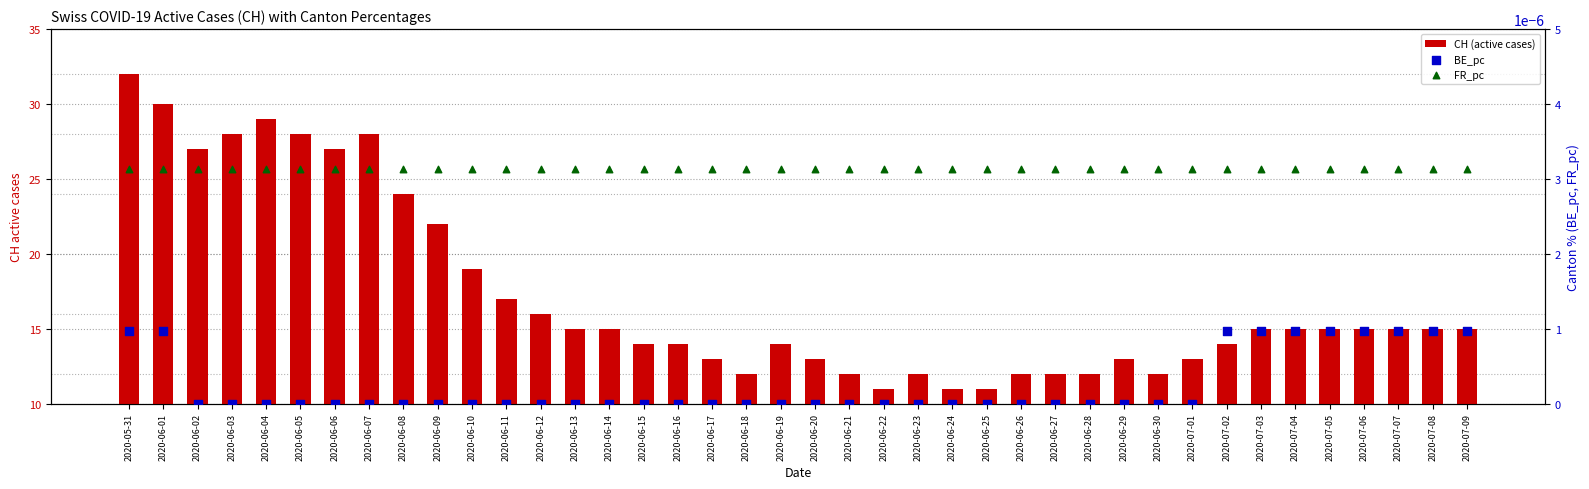

What is the total value across all series at 2020-07-03?

15.0